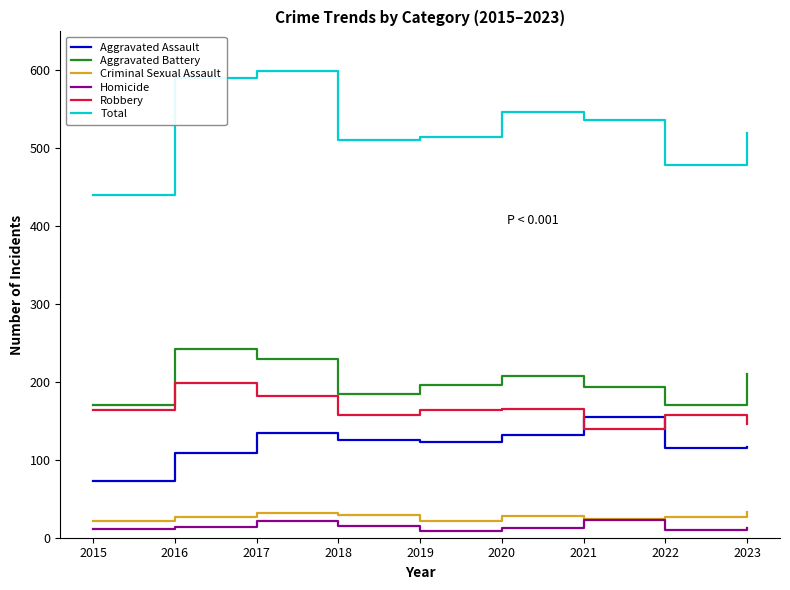

Which series has the widest spread of values?

Total